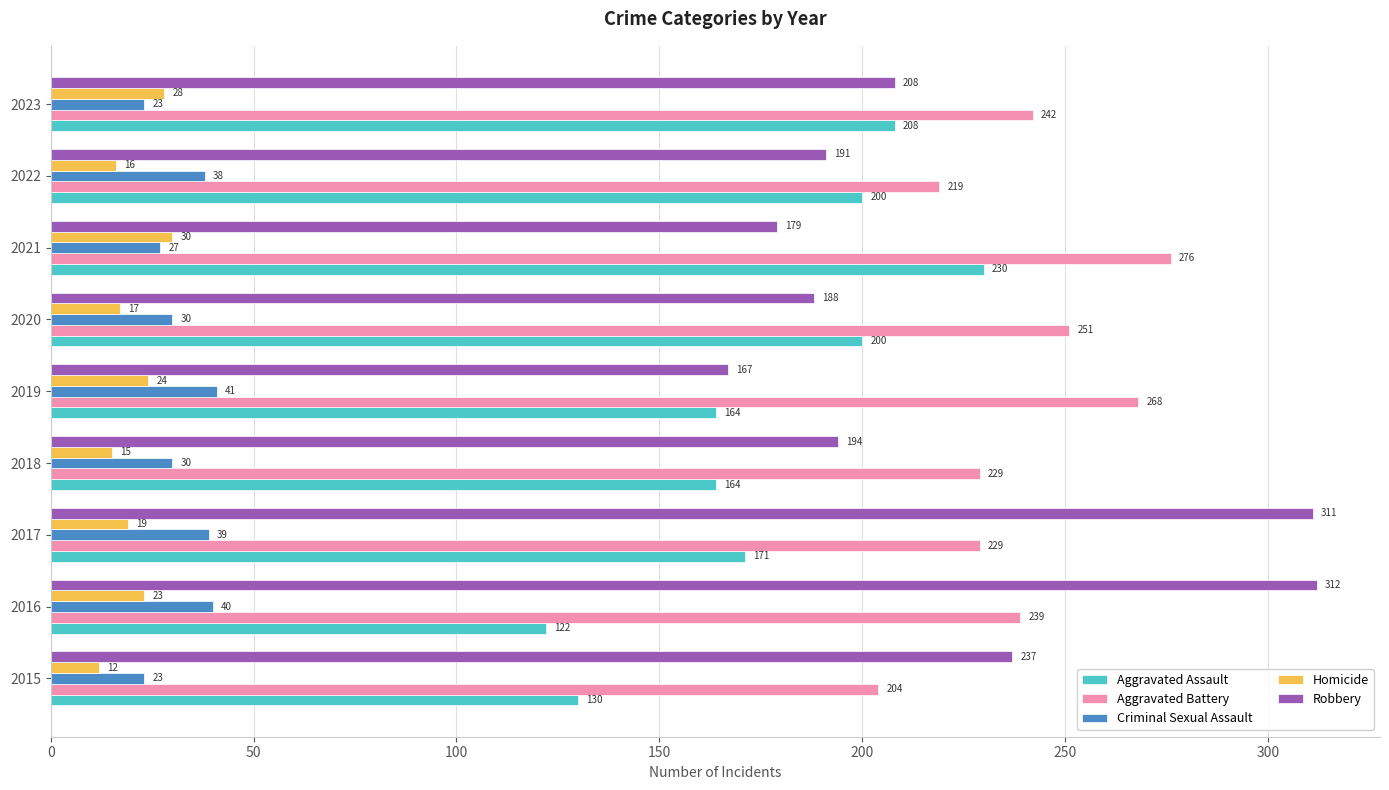

What is the total value across all series at 2023?

709